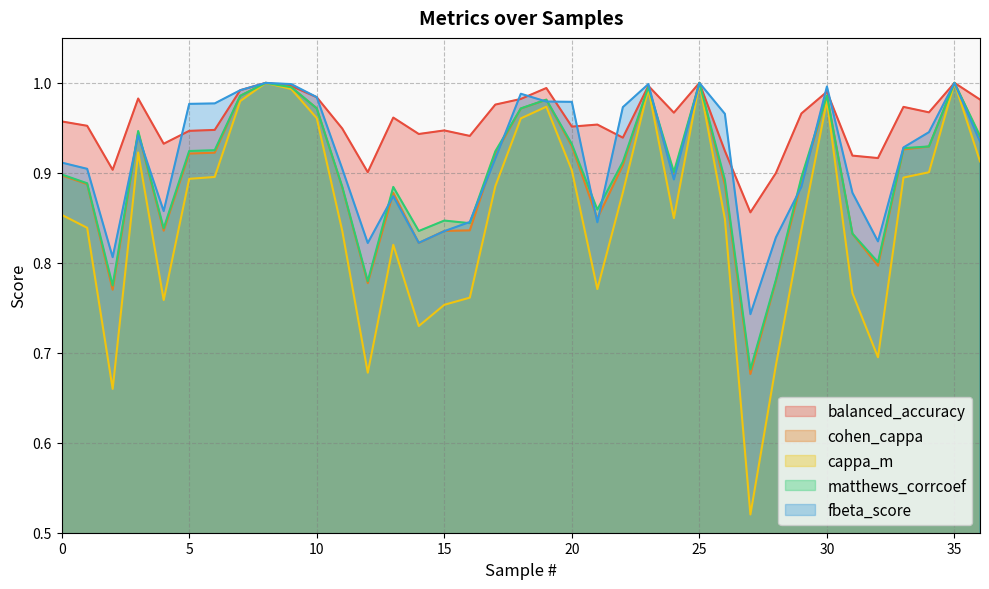

How many interior local peaks does the cappa_m series have?

8